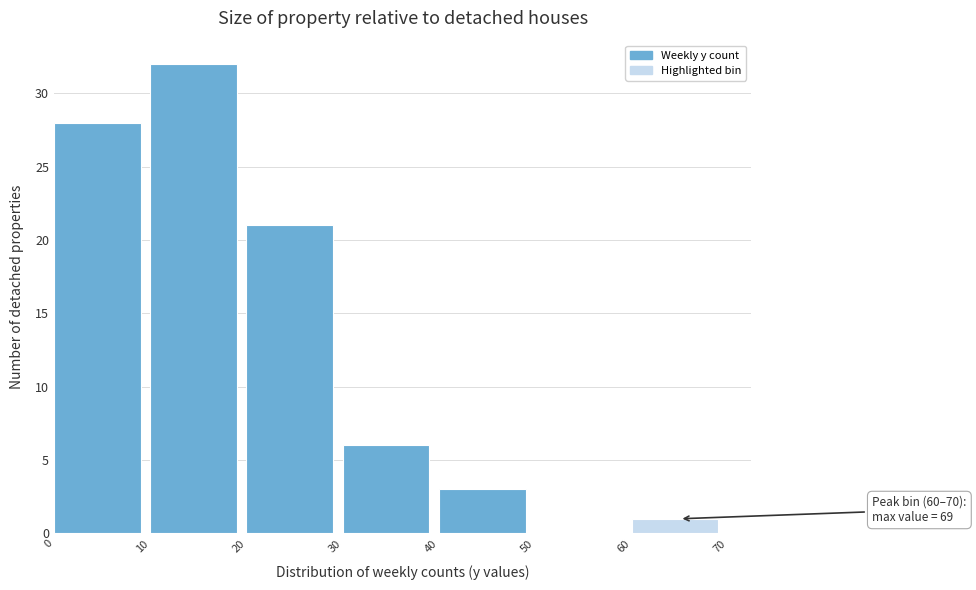

Over which range of the x-axis is the bar tallest?

10 to 20